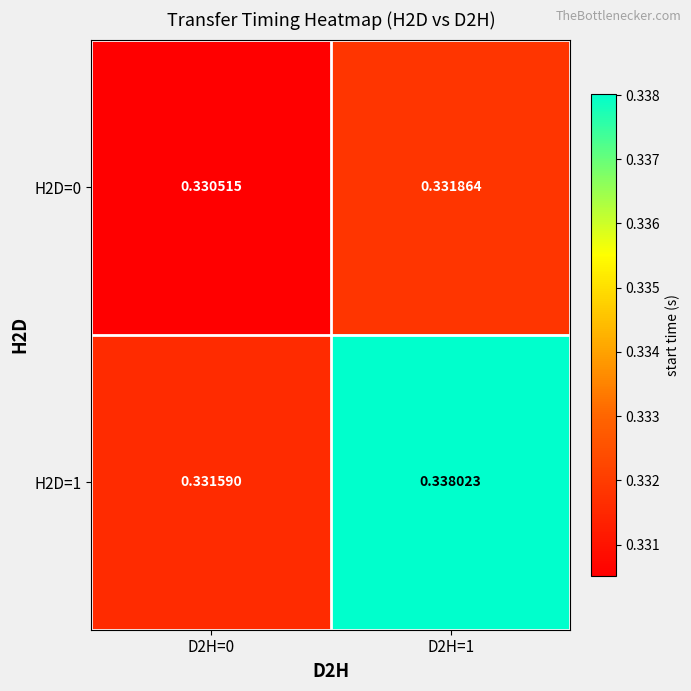

What is the total value across all series at D2H=1?

0.7